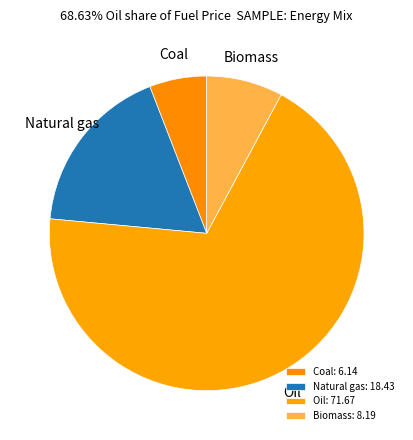

Count the number of slices in the pie.

4